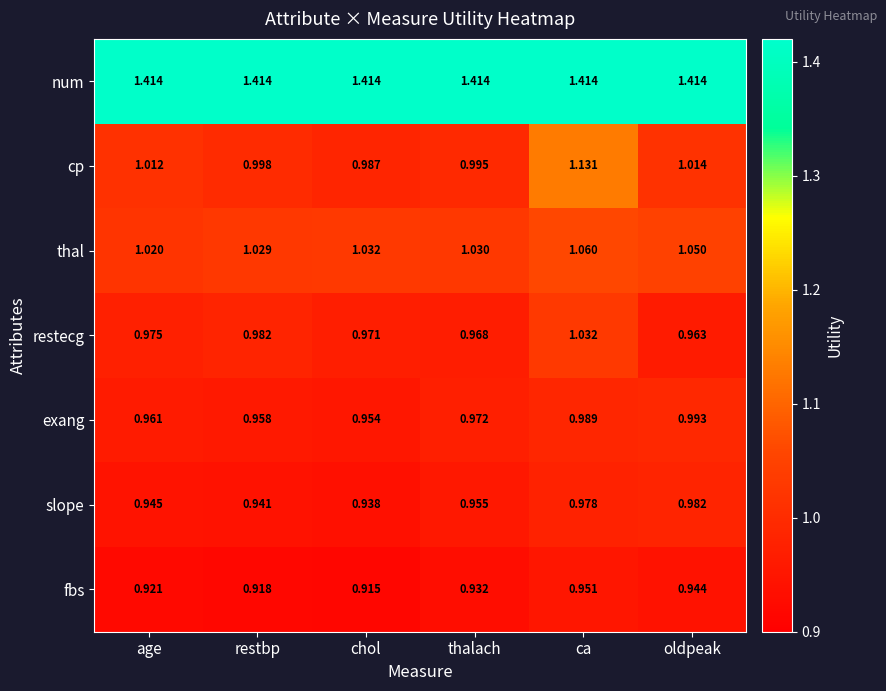

Which category has the highest value in the exang series?

oldpeak